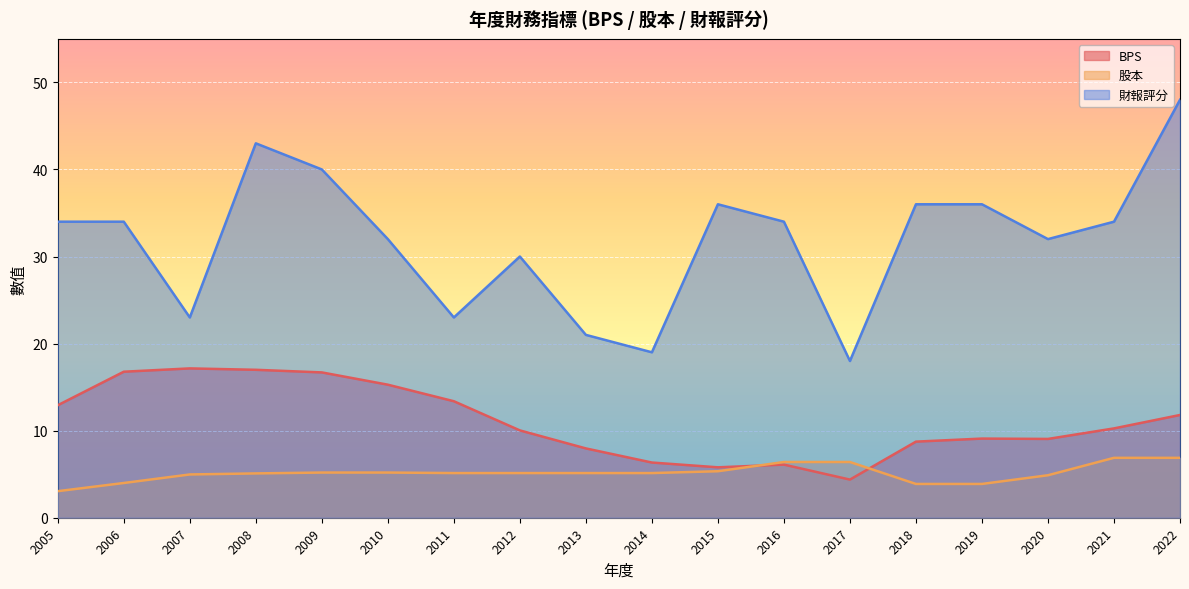

Which series has the widest spread of values?

財報評分